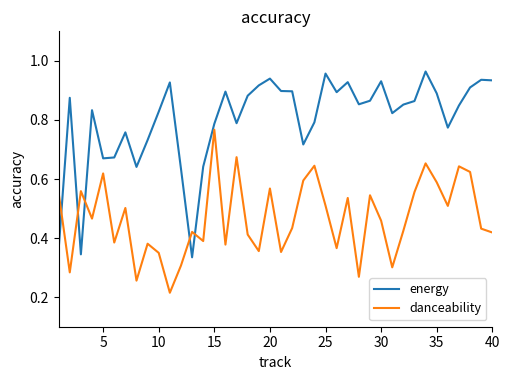

Which series has the largest range (max minus min)?

energy